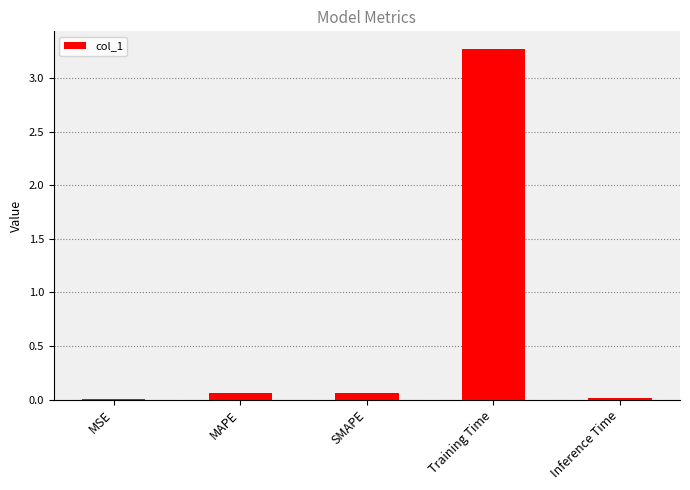

Is it true that the value at Training Time is 4.4?

False